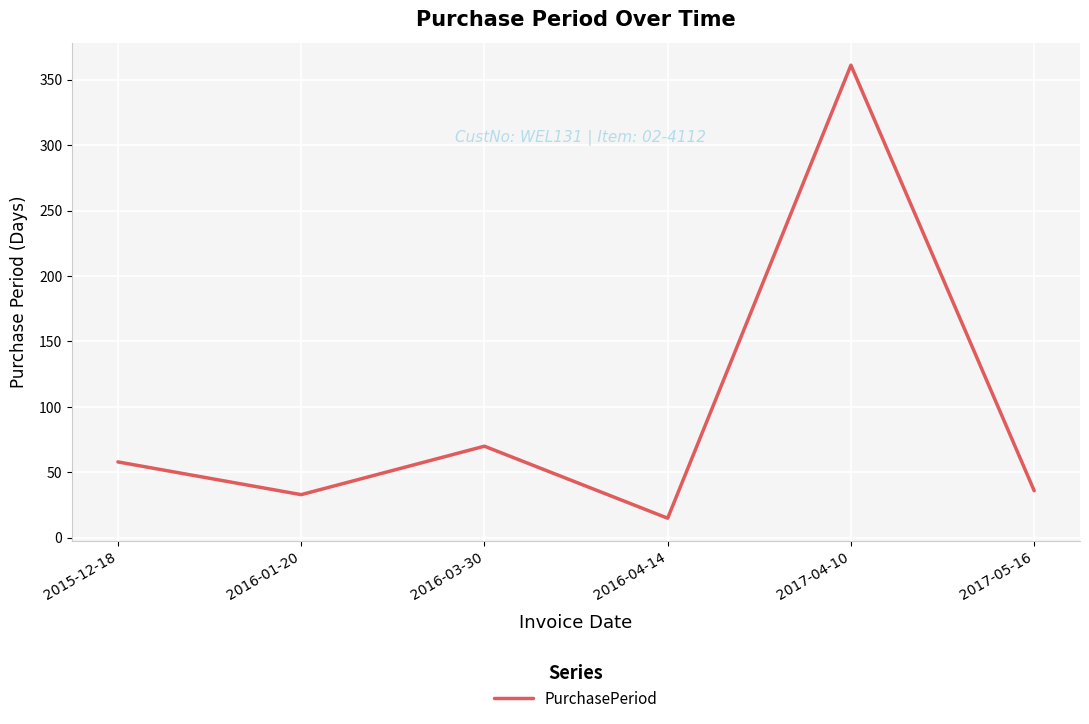

The chart shows a value of 70 at 2016-03-30. True or false?

True